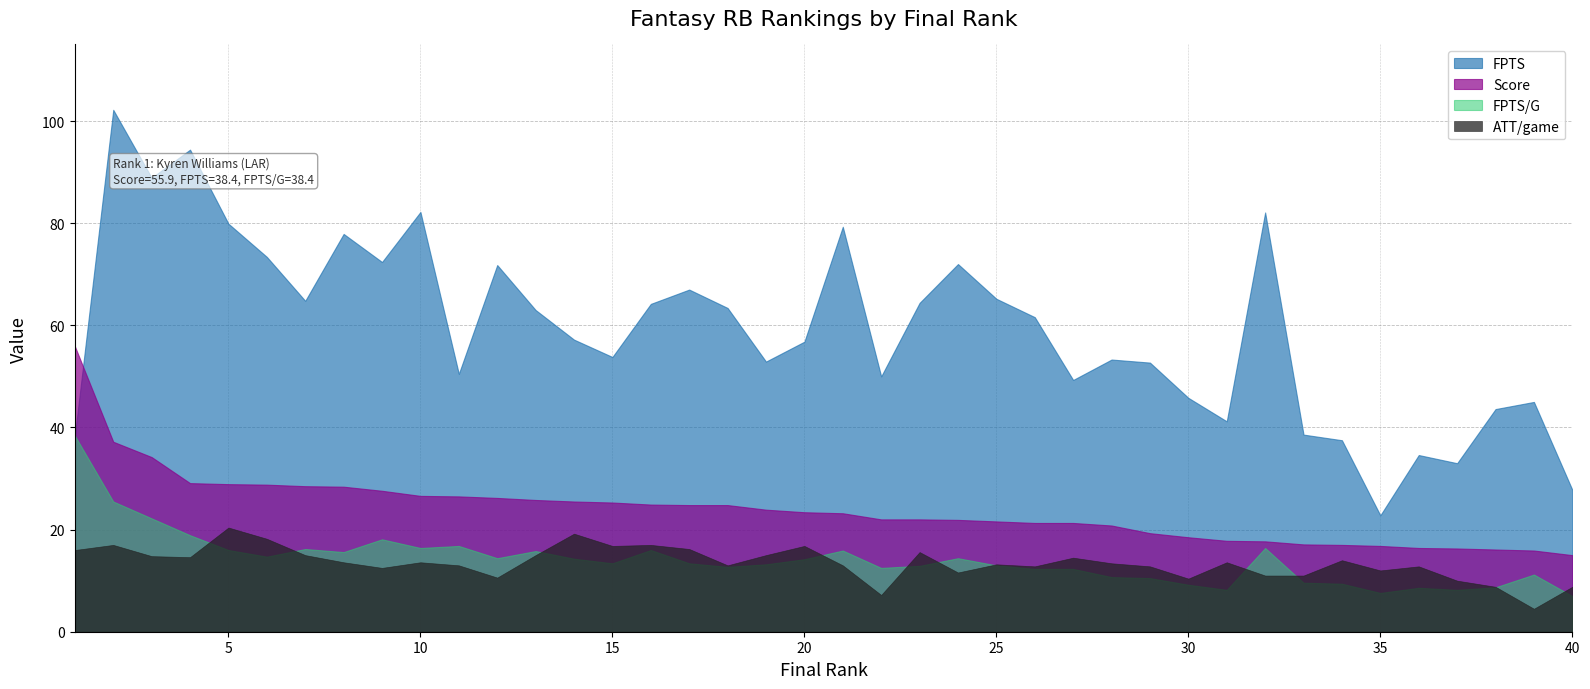

What is the average value of the FPTS series?

59.4